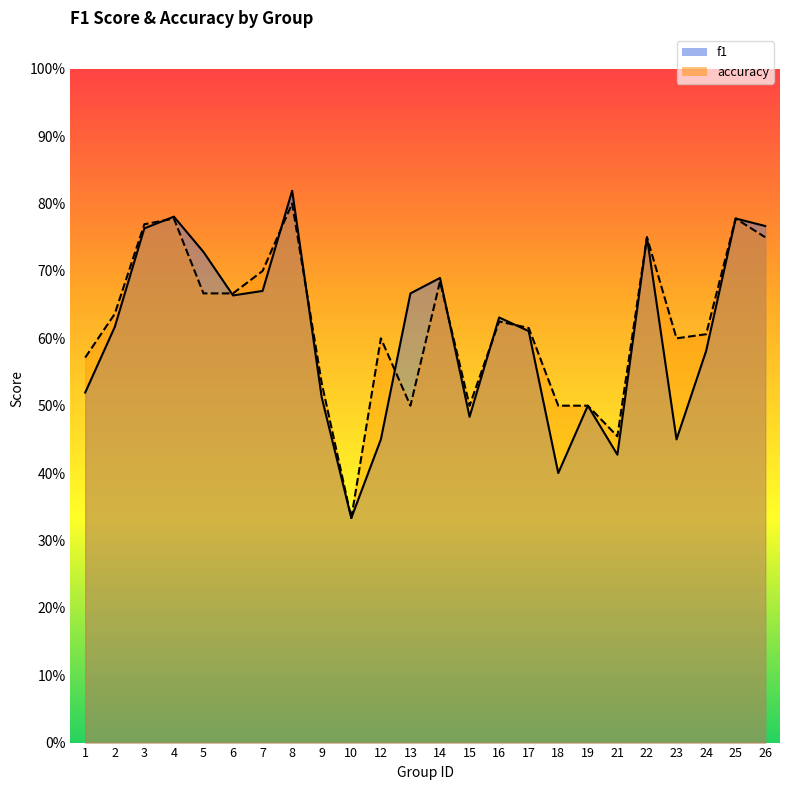

At which label is f1 closest to 0?

10